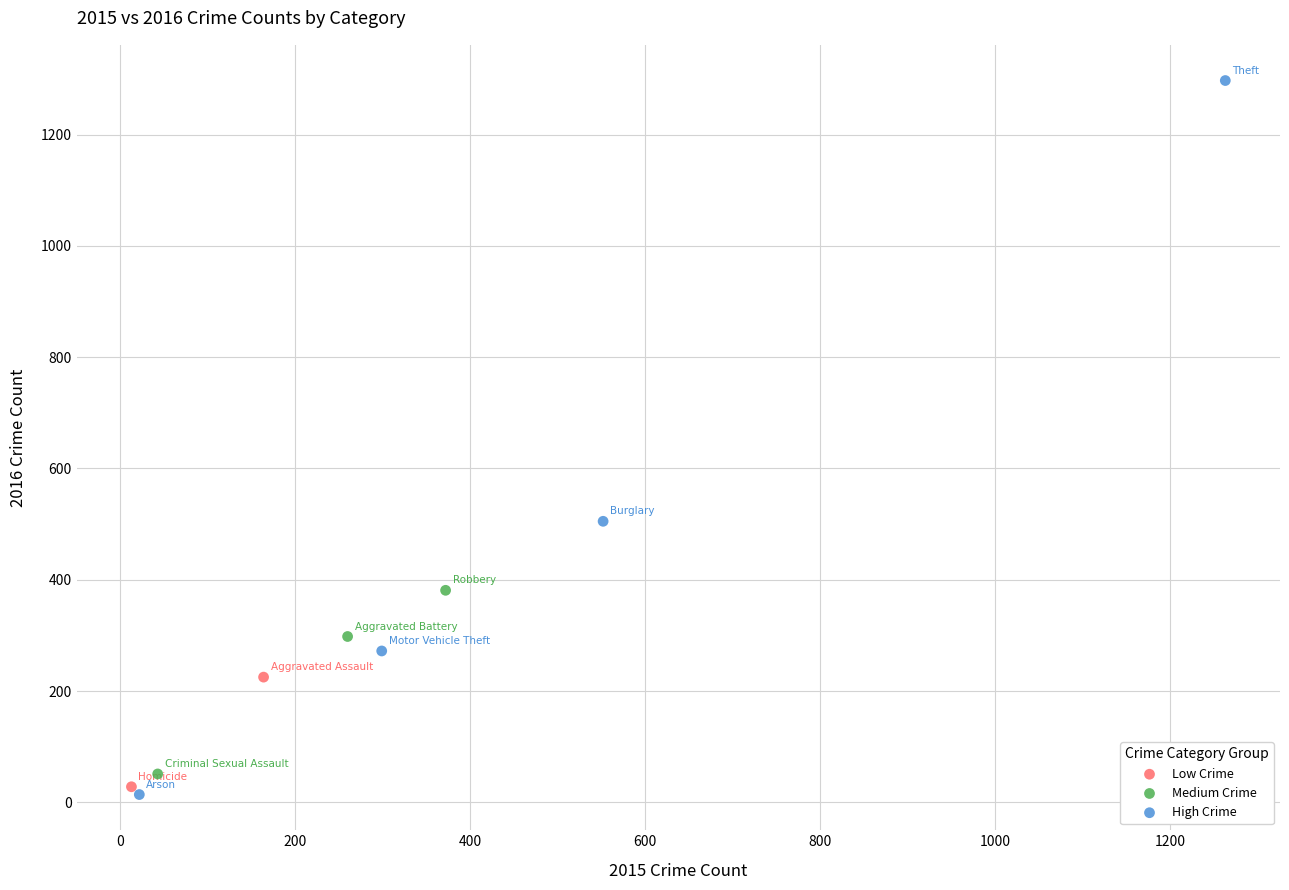

Which series reaches the maximum Y coordinate?

High Crime